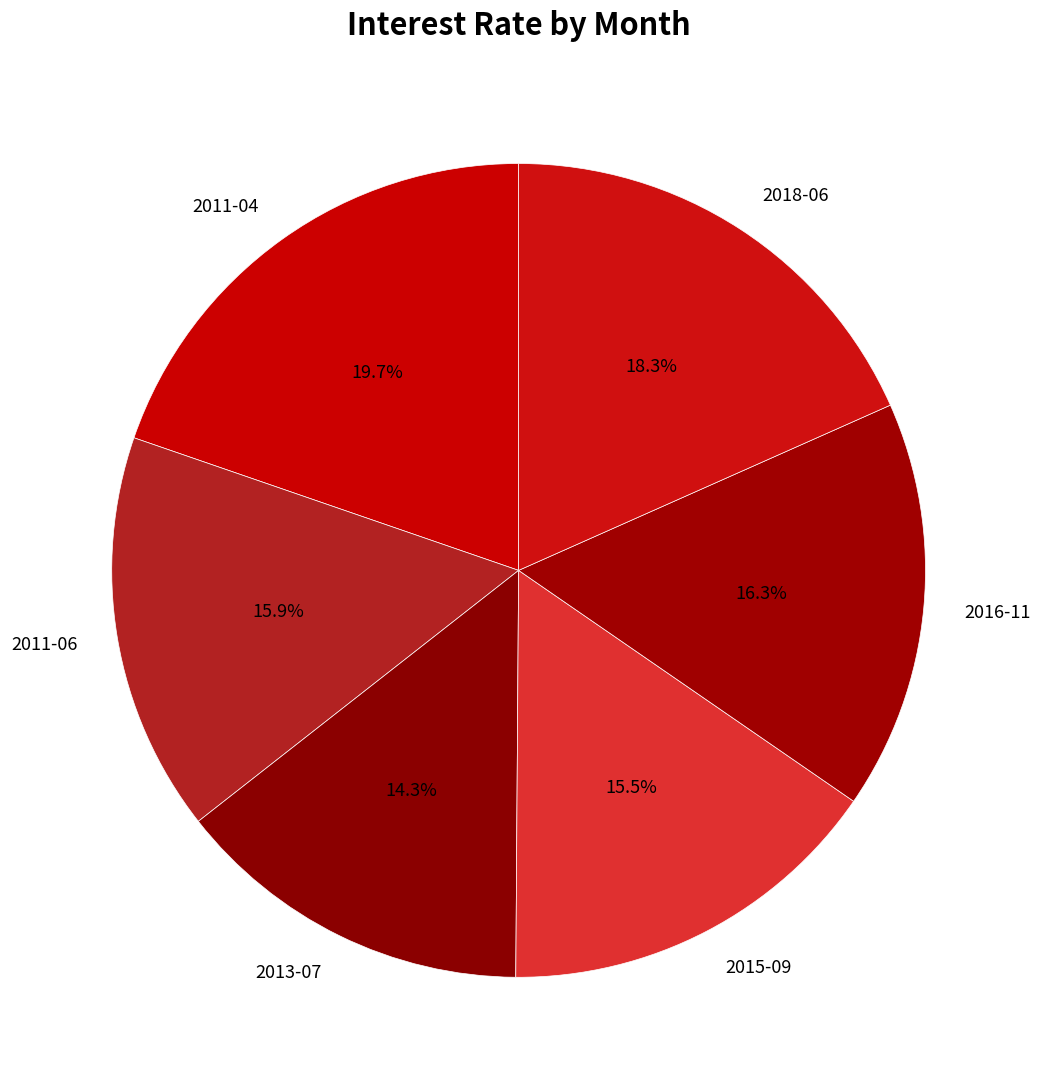

Which slice is the smallest?

2013-07